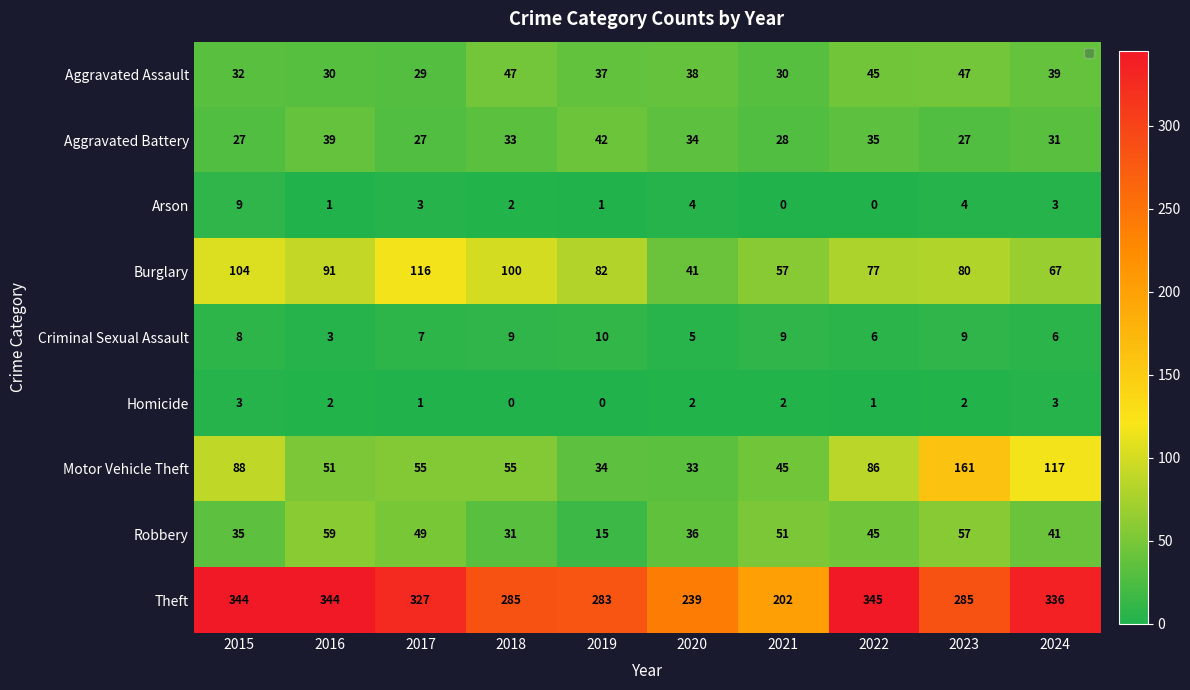

Rank the series by their maximum value, from highest to lowest.

Theft, Motor Vehicle Theft, Burglary, Robbery, Aggravated Assault, Aggravated Battery, Criminal Sexual Assault, Arson, Homicide